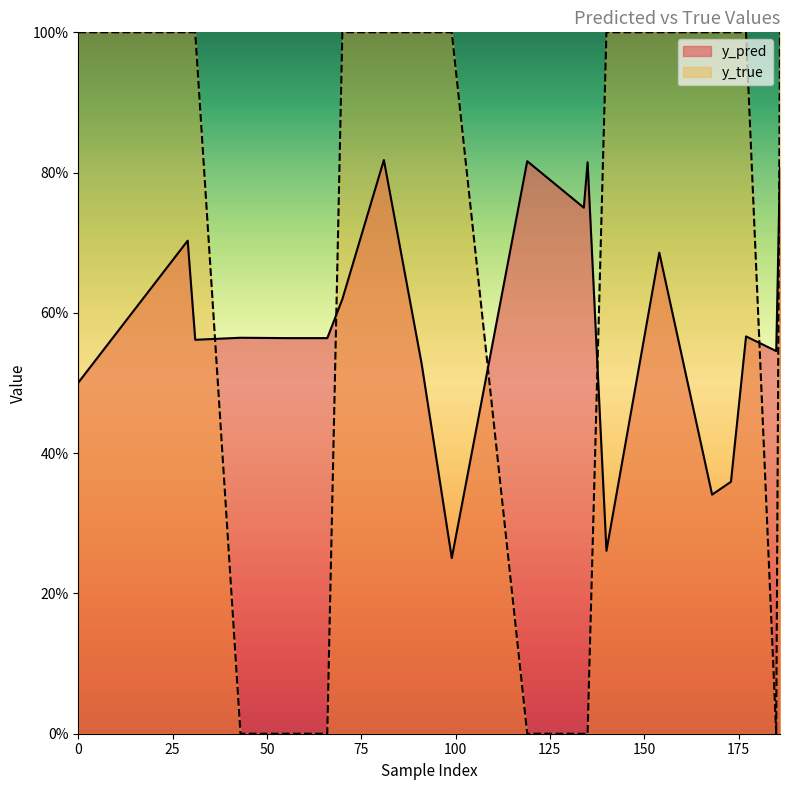

Between which two adjacent categories do y_true and y_pred first intersect?

31 and 43